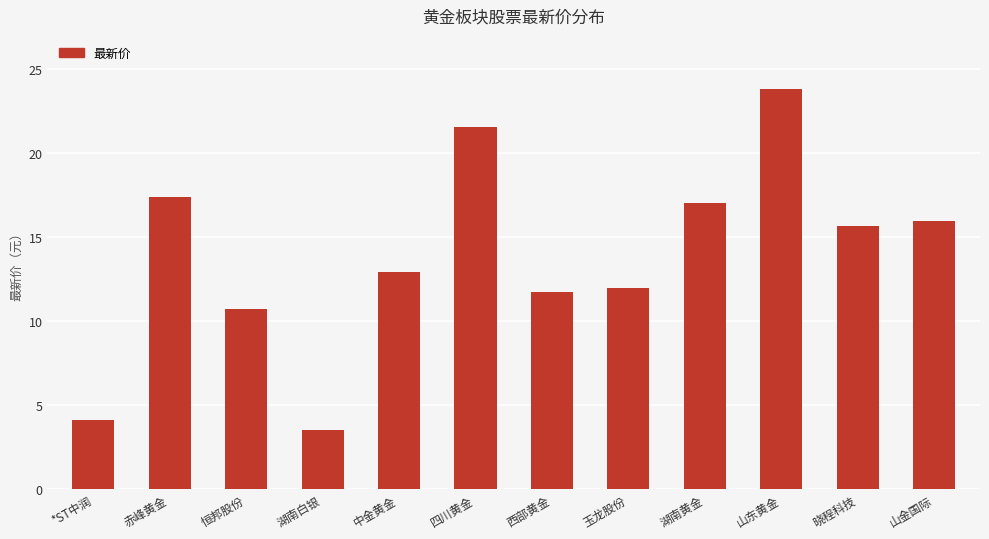

Where is the data nearest to the value 13?

中金黄金